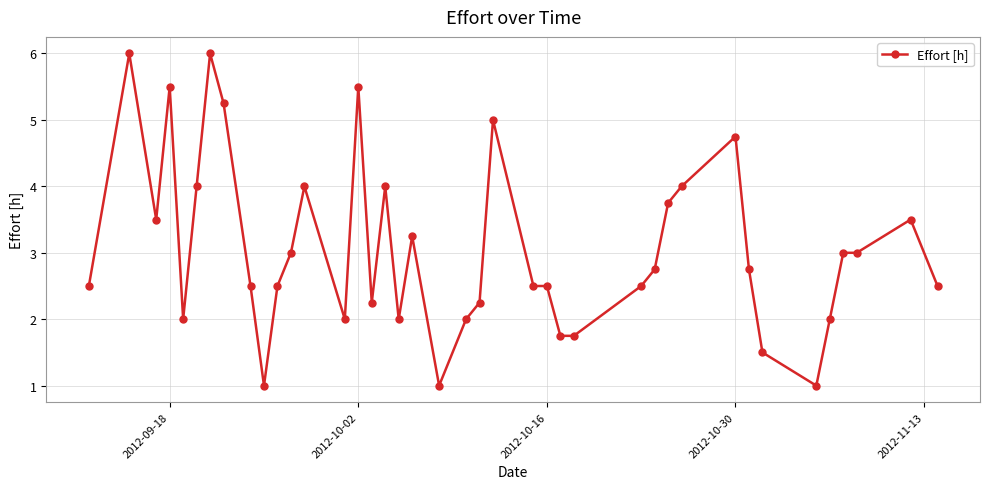

What is the difference between the second highest and second lowest values?

5.0